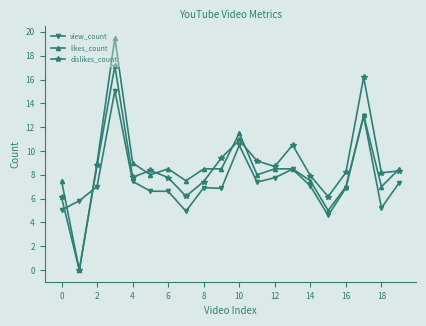

How many categories are shown in the chart?

20